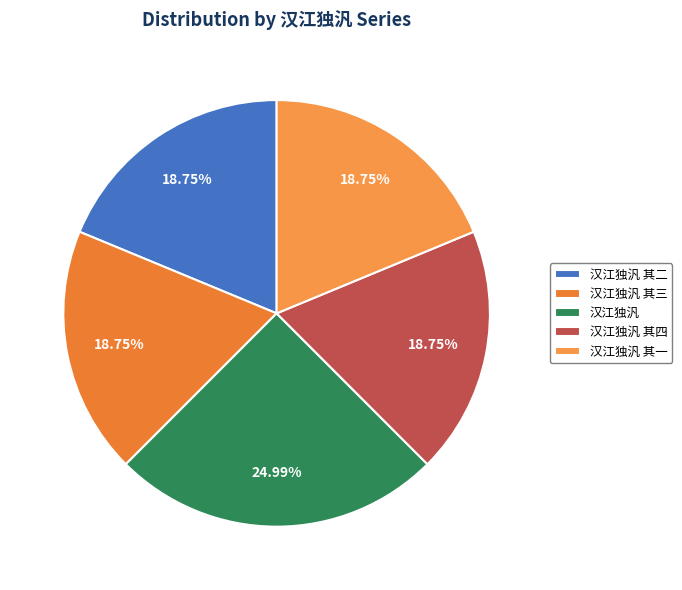

Count the number of slices in the pie.

5